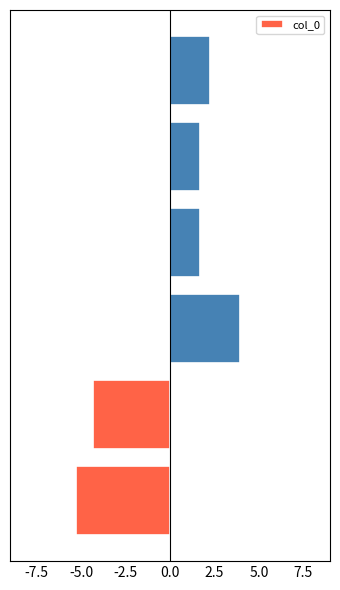

Reading bottom to top, what are all the values shown in this chart?

-5.3	-4.3	4.0	1.7	1.7	2.3